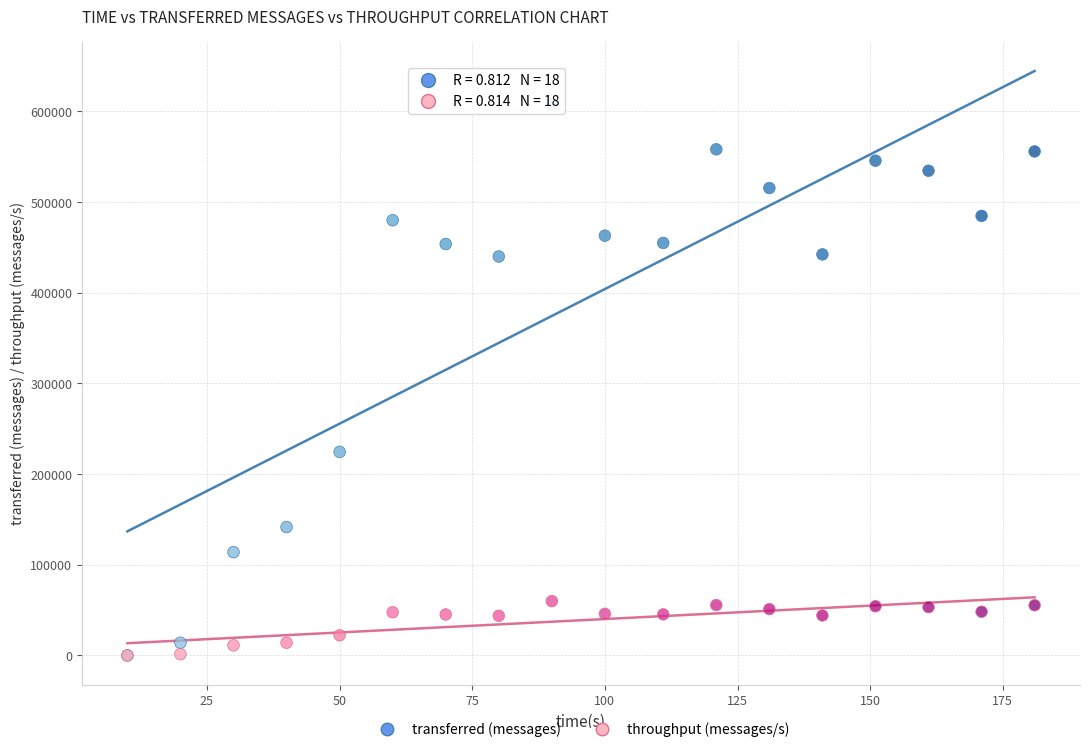

Which series has the largest Y range (max minus min)?

transferred (messages)